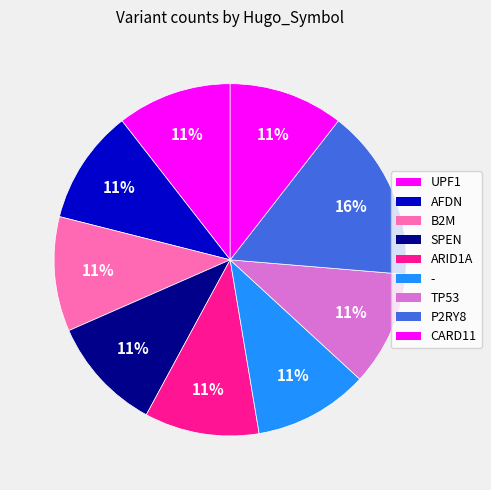

What portion of the pie excludes CARD11?

89.5%